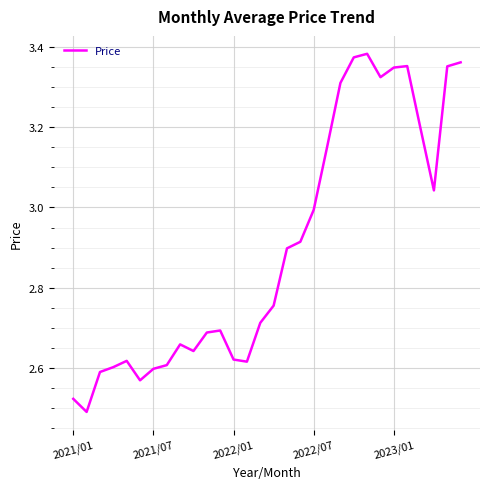

What is the difference between the maximum and minimum values?

0.9